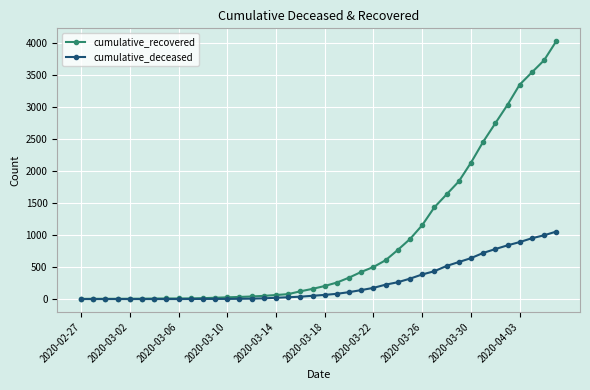

What is the highest value of the cumulative_deceased series?

1054